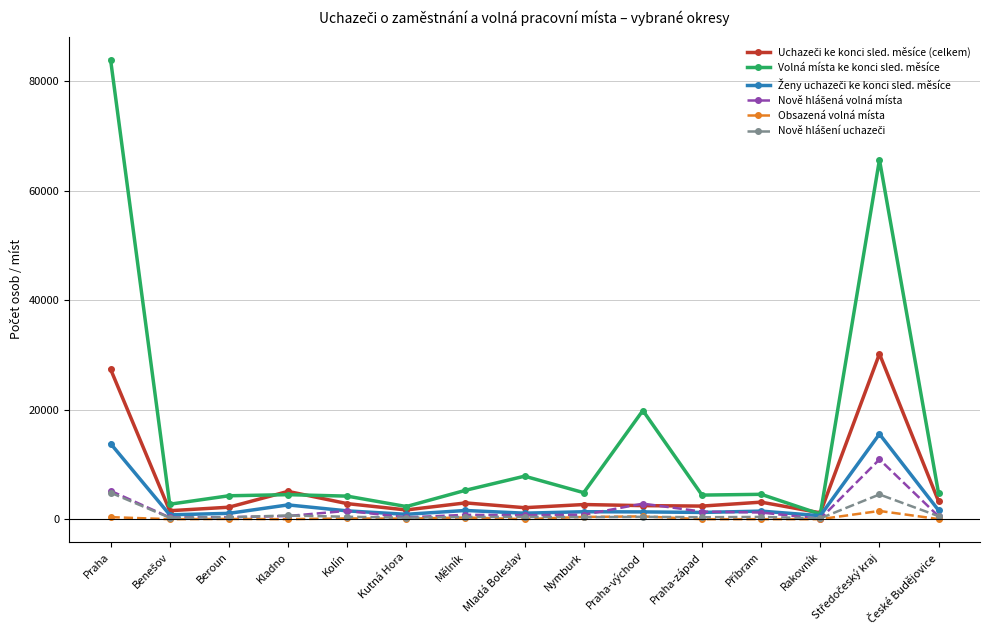

Which series has the largest total across all categories?

Volná místa ke konci sled. měsíce